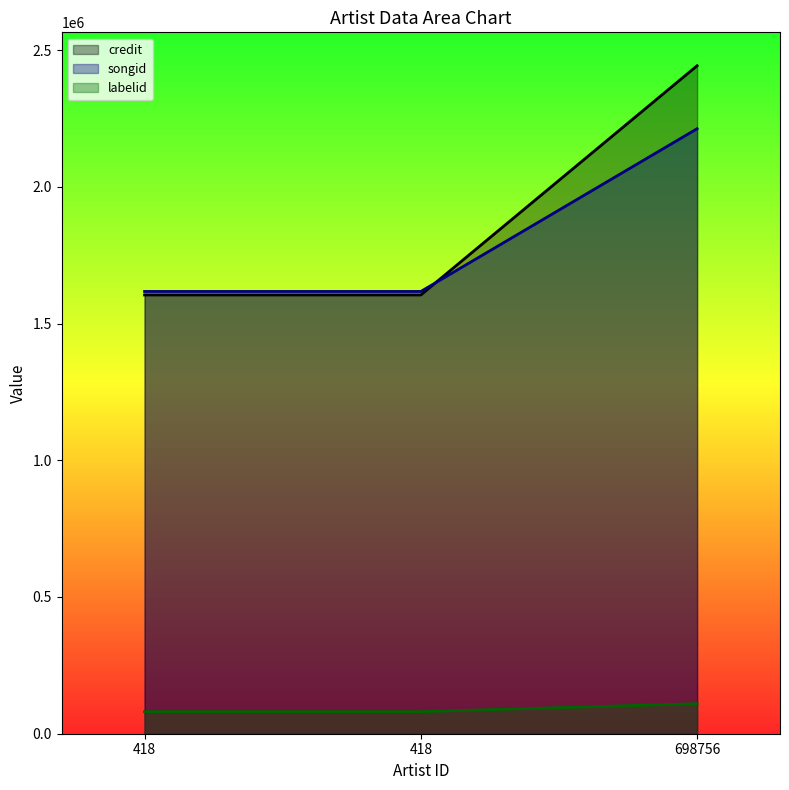

At which category is the sum across all series the highest?

698756